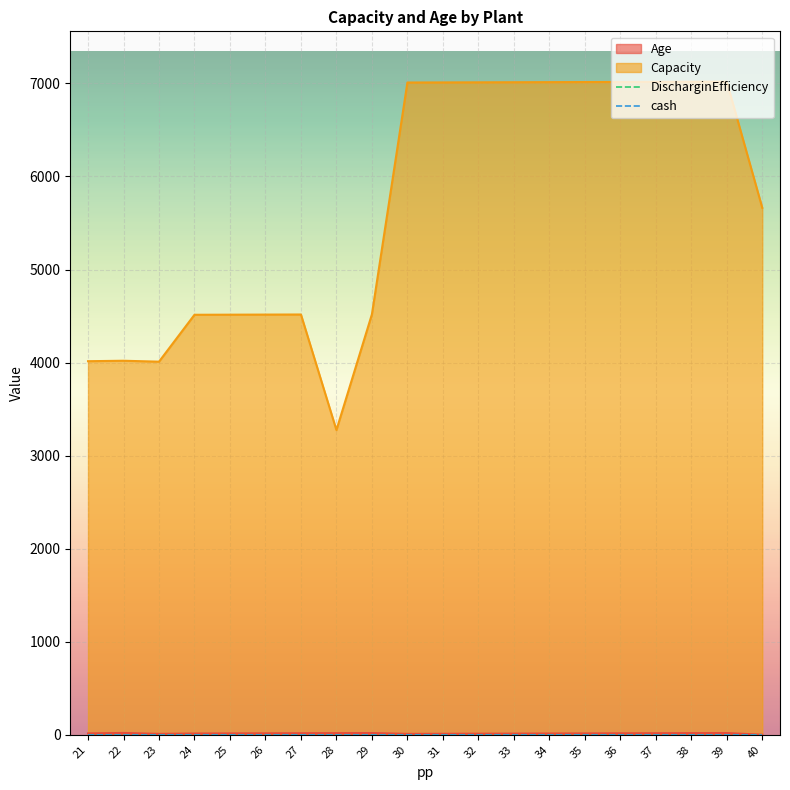

Reading right to left, transcribe all the data shown in this chart.

Age: 40=1	39=19	38=18	37=17	36=16	35=15	34=14	33=13	32=12	31=11	30=10	29=19	28=18	27=17	26=16	25=15	24=14	23=10	22=20	21=15
Capacity: 40=5664	39=7019	38=7018	37=7017	36=7016	35=7015	34=7014	33=7013	32=7012	31=7011	30=7010	29=4519	28=3275	27=4517	26=4516	25=4515	24=4514	23=4010	22=4020	21=4015